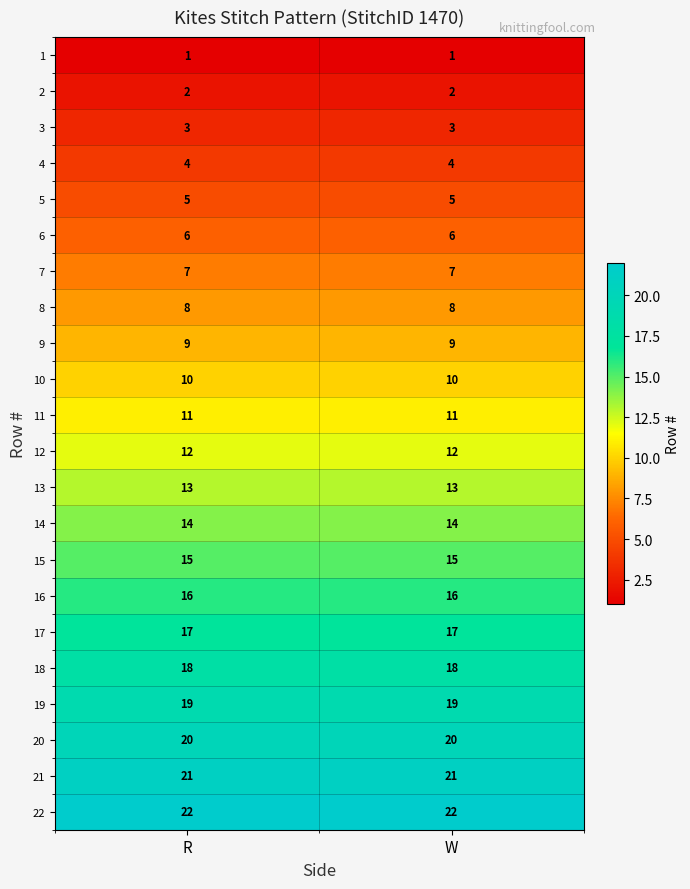

What is the approximate value of 7 at R?

7